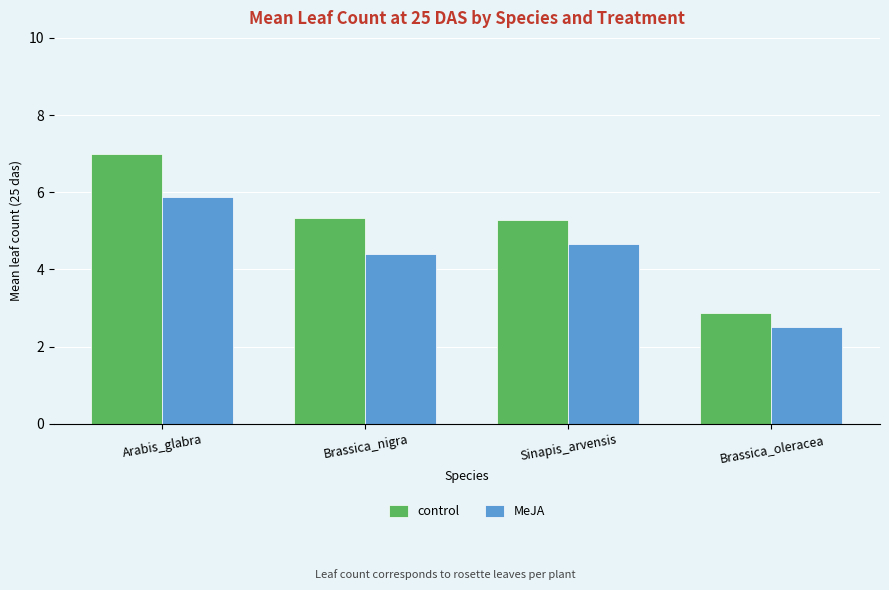

At which category is the sum across all series the highest?

Arabis_glabra